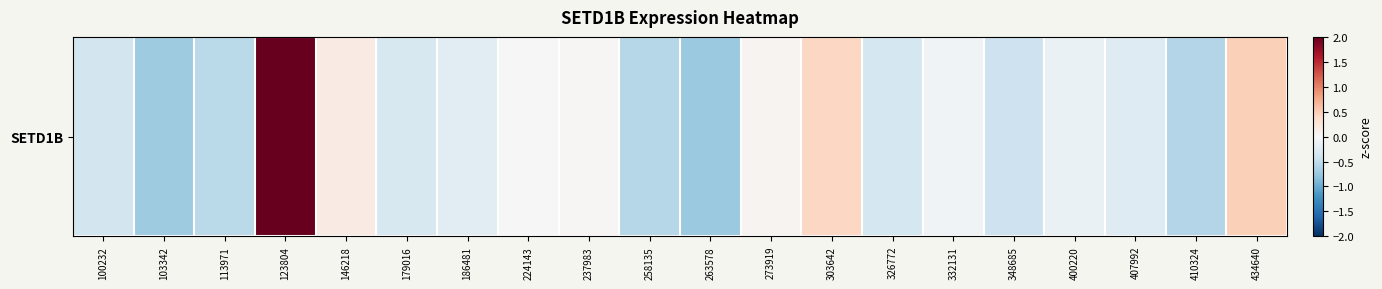

Which has a higher value, 303642 or 258135?

303642